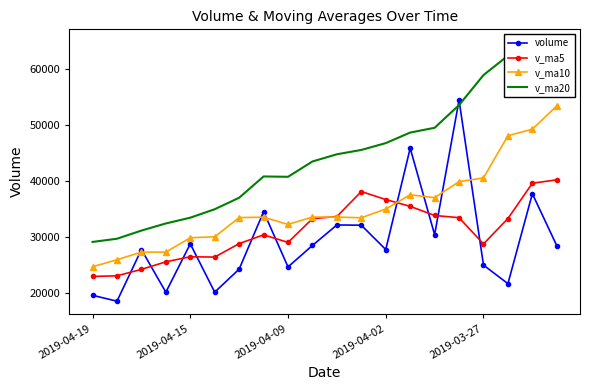

How many intersections are there between v_ma5 and v_ma10?

2